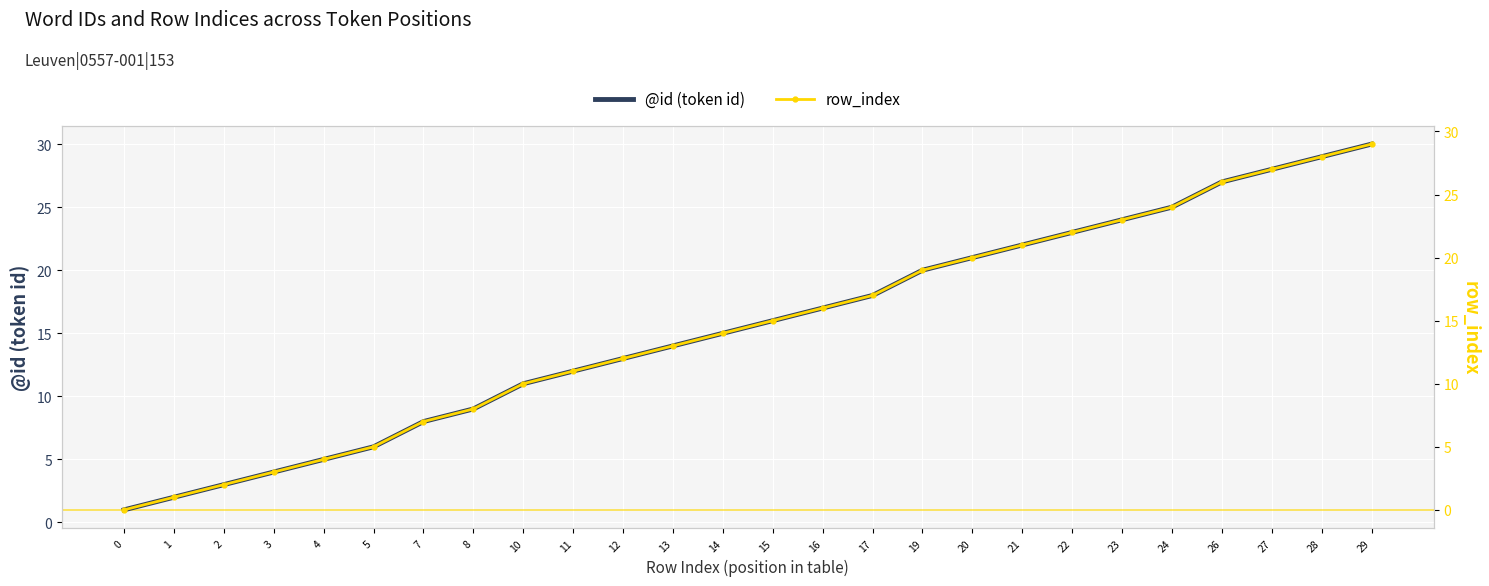

True or false: row_index has more than 2 points higher than both neighbors.

False